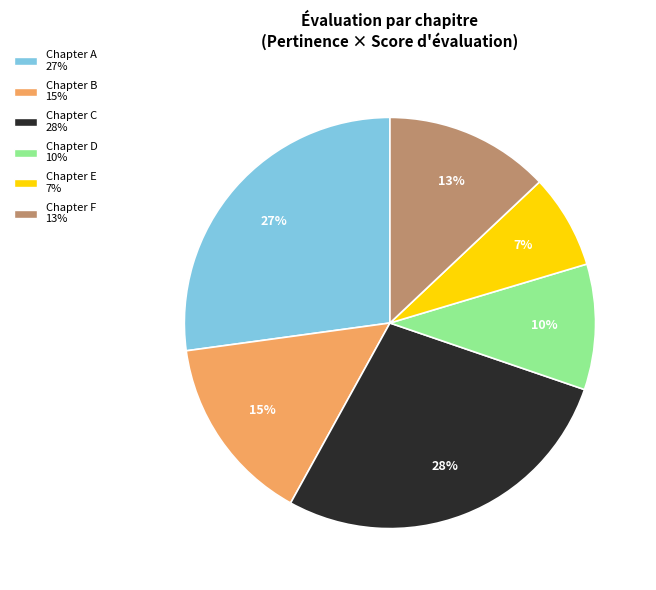

Is there a majority slice in this chart?

No